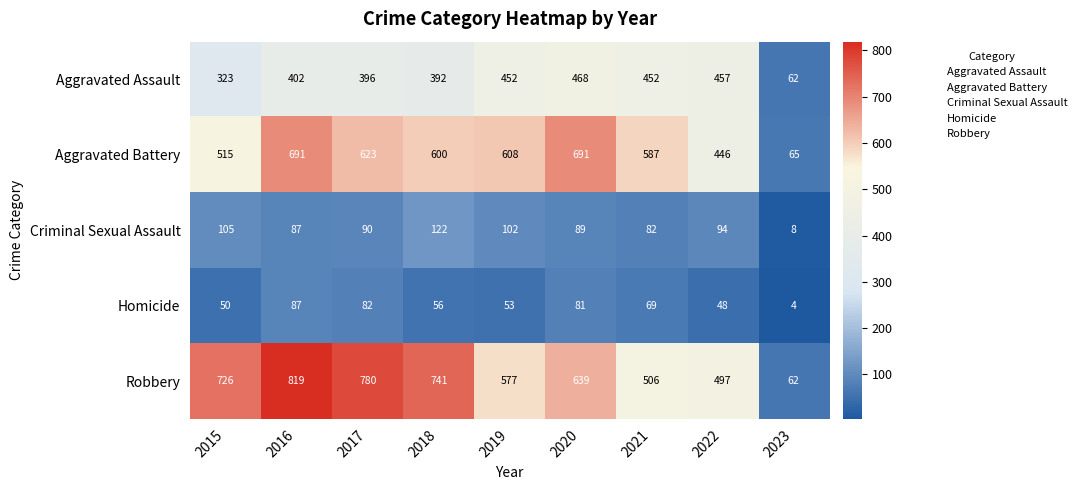

Which series has the largest total across all categories?

Robbery